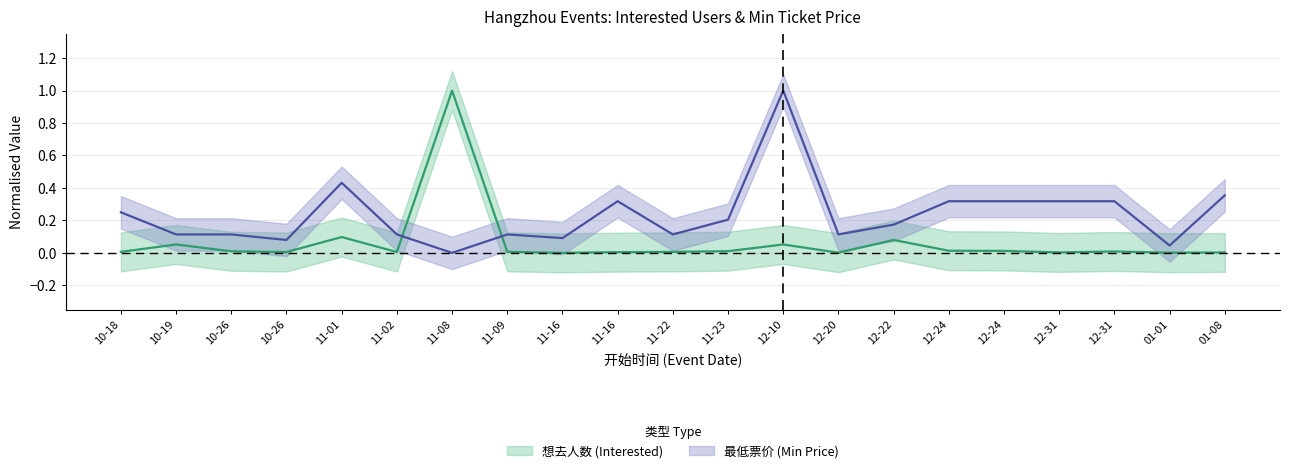

Where do 想去人数 and 最低票价 first cross each other?

11-02 and 11-08